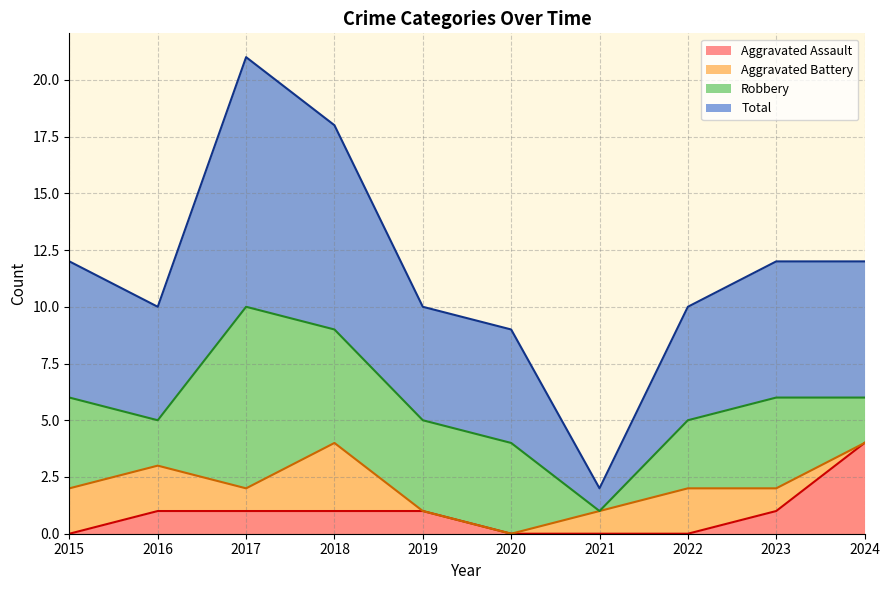

What is the difference between the maximum and minimum values in the Aggravated Assault series?

4